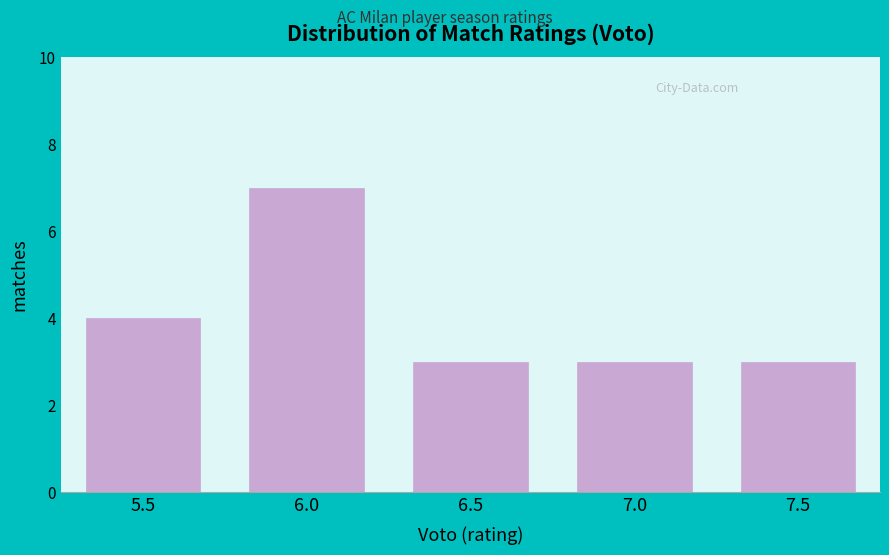

Reading right to left, transcribe all the data shown in this chart.

7.5=3	7.0=3	6.5=3	6.0=7	5.5=4